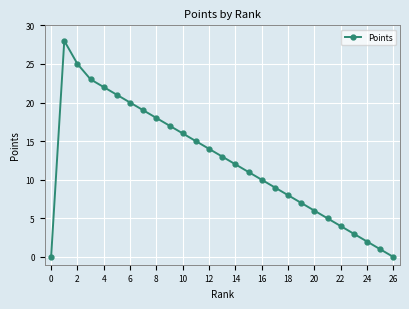

What is the greatest value displayed?

28